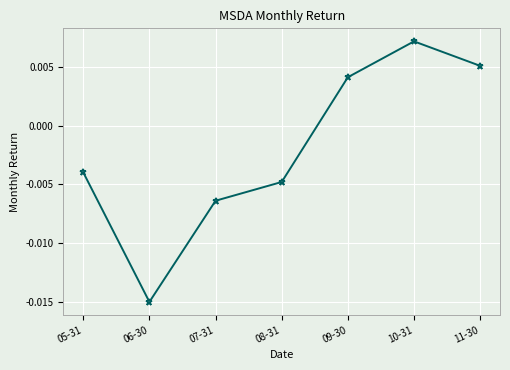

At which category does the data reach its first local valley?

06-30